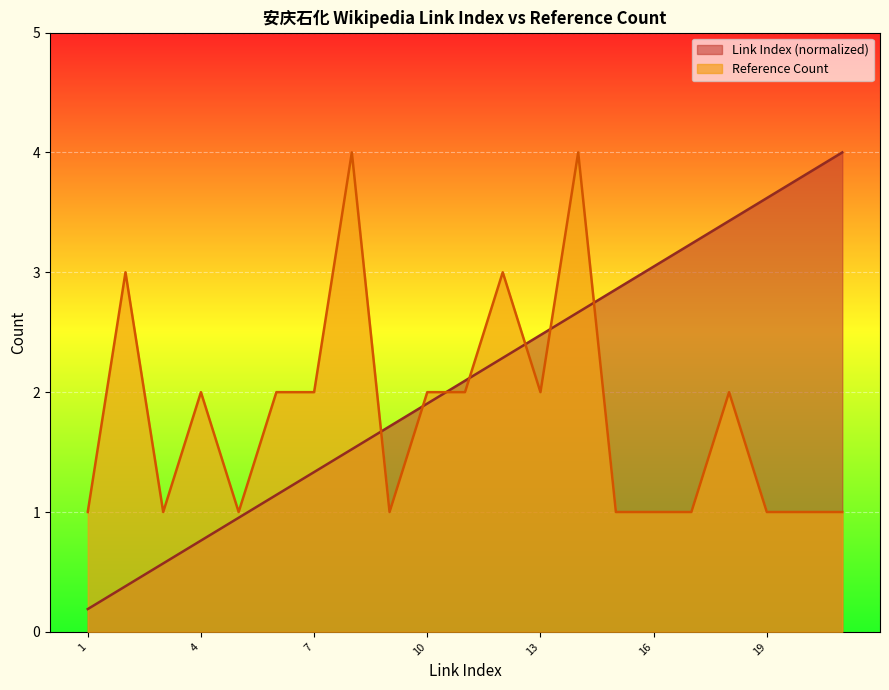

Rank the series by their average value, from highest to lowest.

Link Index (normalized), Reference Count